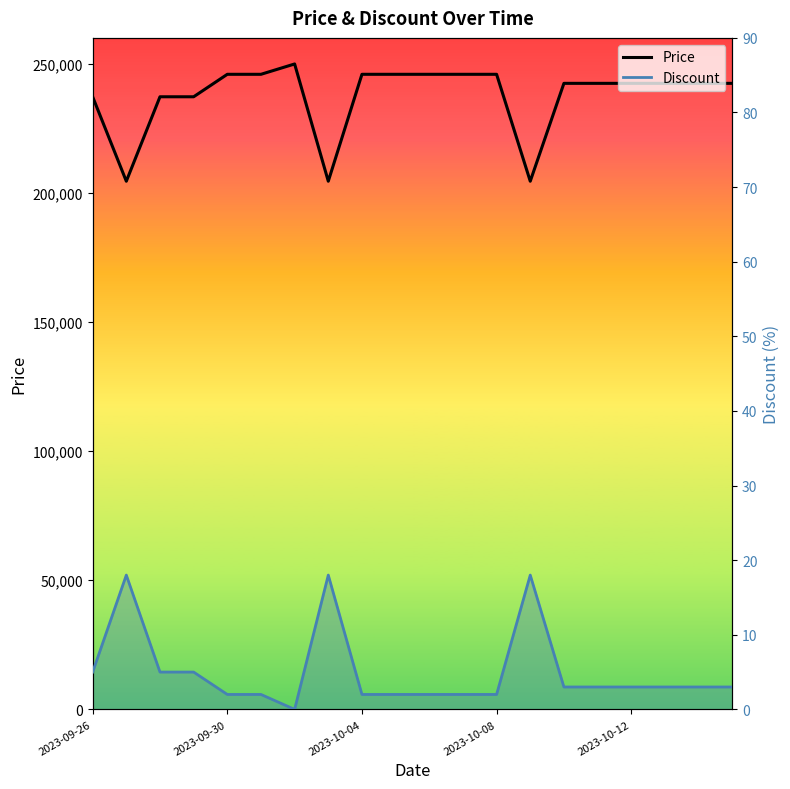

Which series has the largest range (max minus min)?

Price